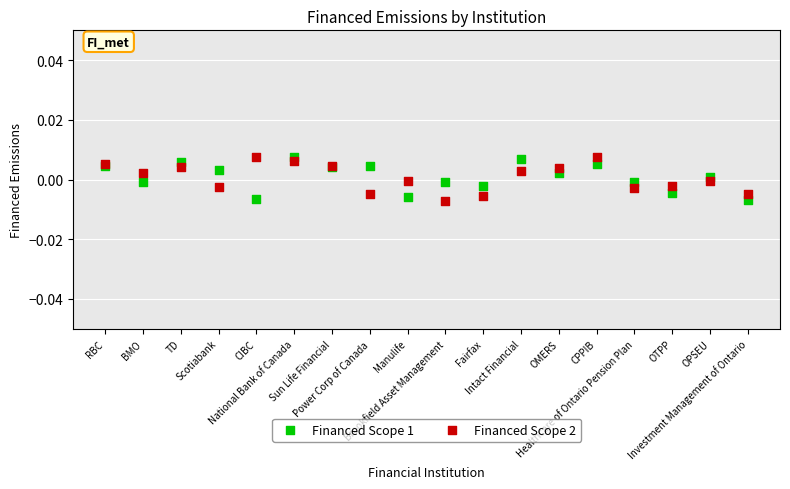

What are all the series names shown in the legend?

Financed Scope 1, Financed Scope 2